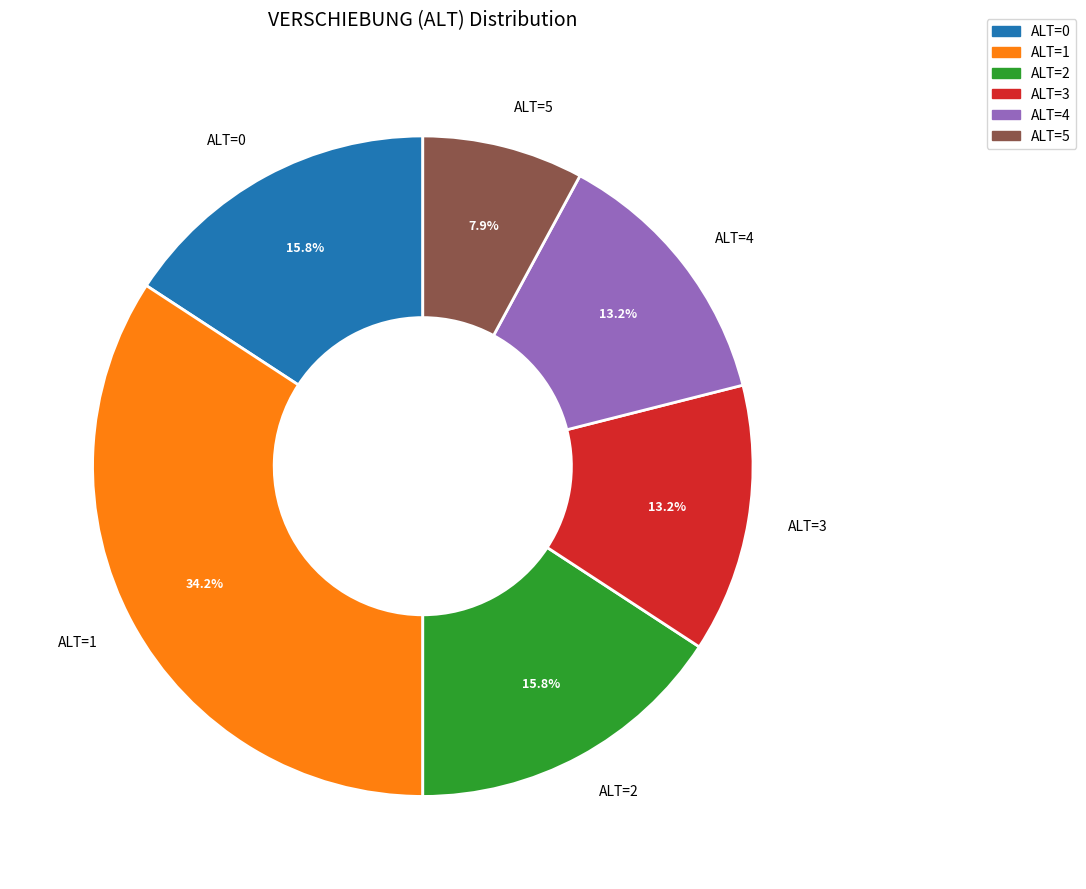

What portion of the pie excludes ALT=1?

65.8%